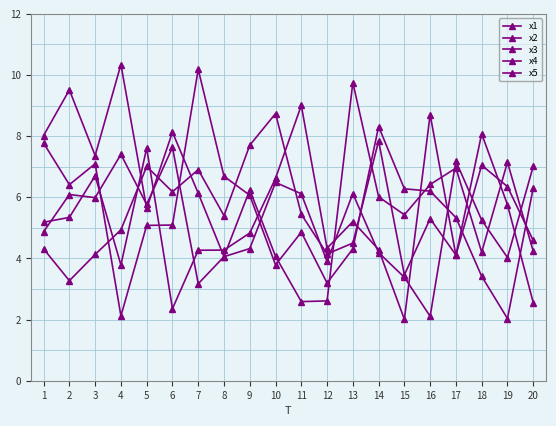

How many data points in x4 are above 5?

11